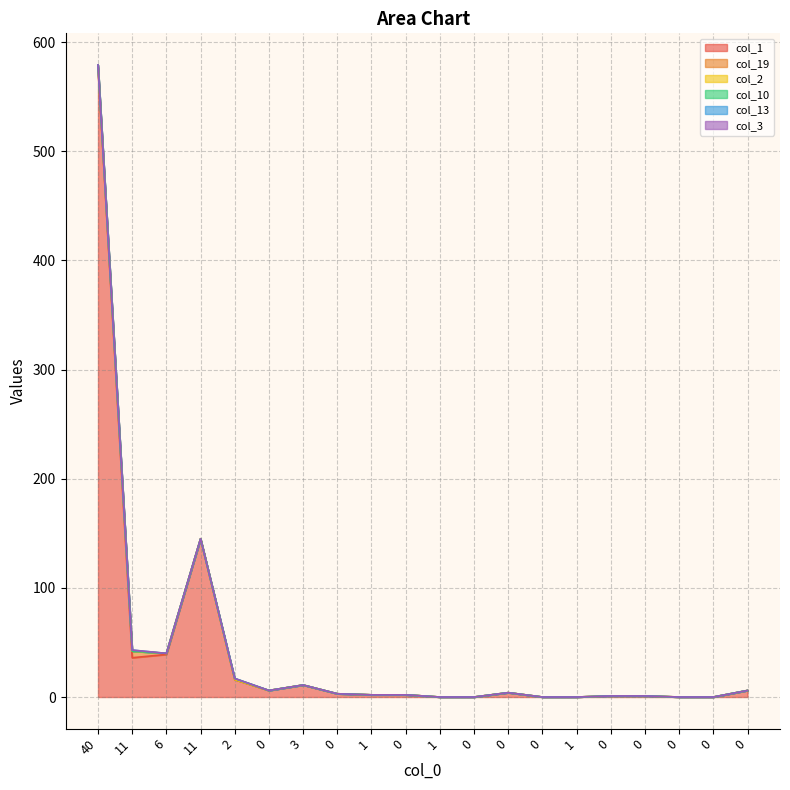

How many interior local peaks does the col_10 series have?

1